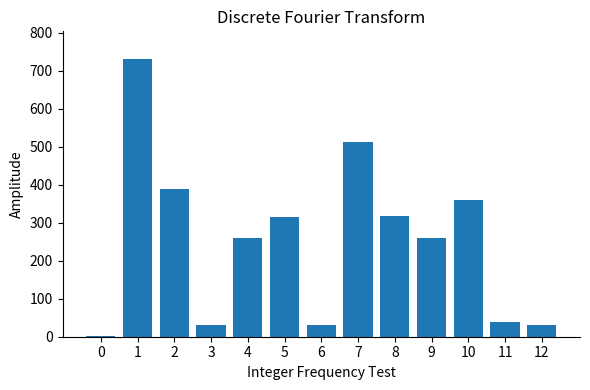

Between 1 and 6, which is larger?

1